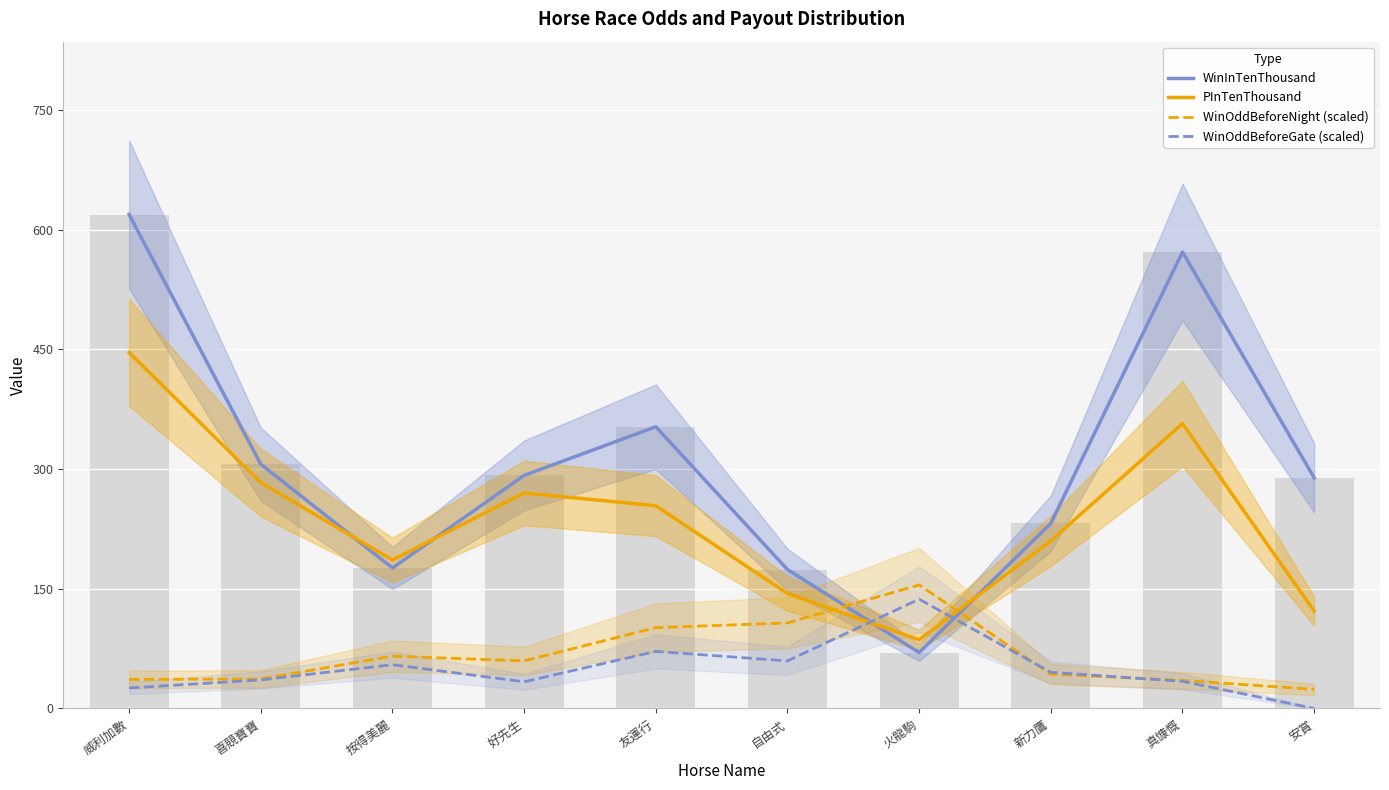

What is the sum of the PInTenThousand values at 友運行 and 真慷慨?

611.0